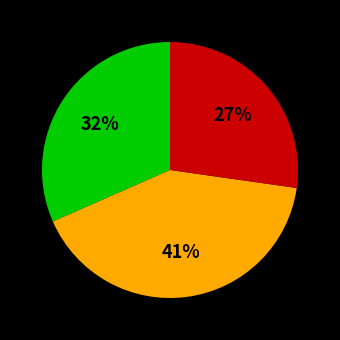

To the nearest percent, what is the difference between the largest and smallest slice percentages?

14%